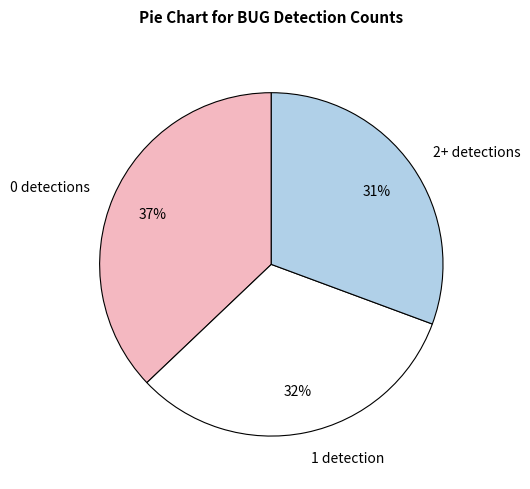

Is 1 detection the majority of the pie?

No